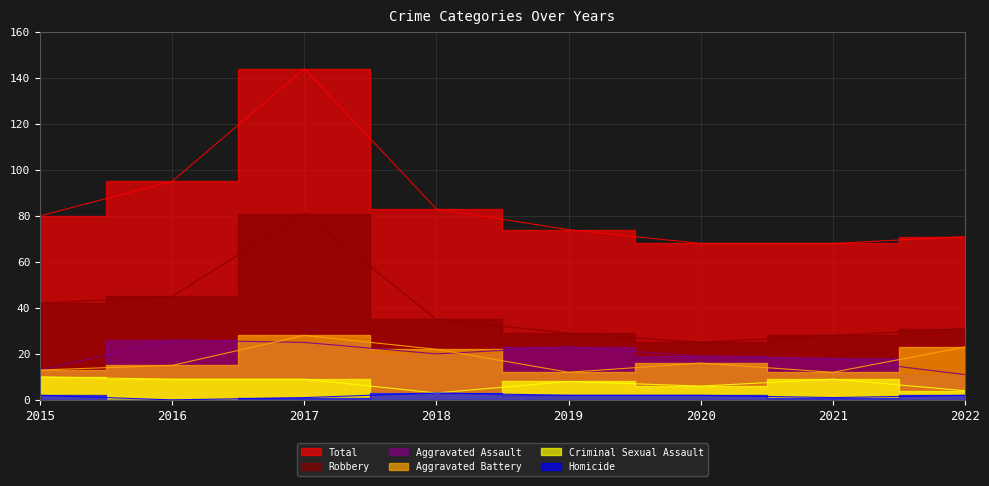

True or false: Robbery and Aggravated Assault cross at least once.

False